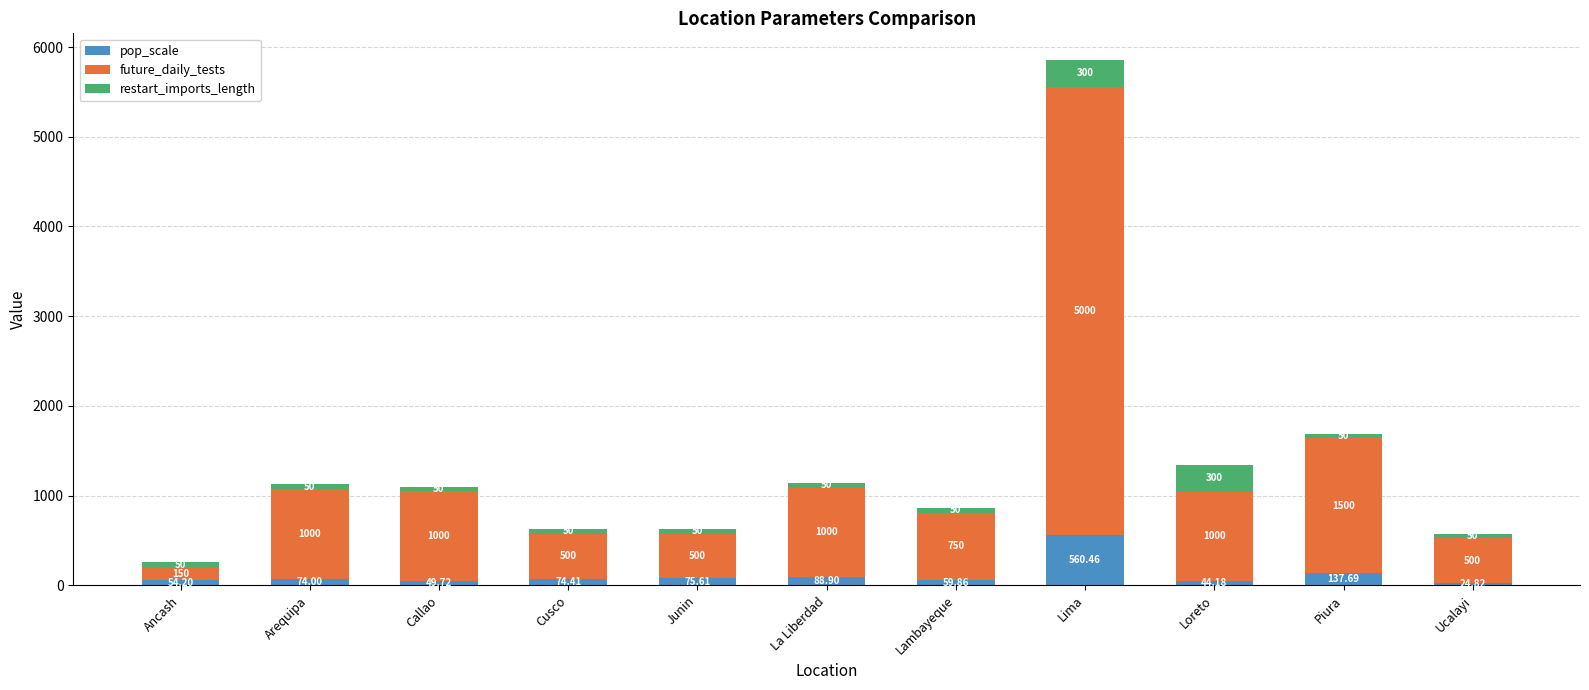

At which category is the sum across all series the highest?

Lima